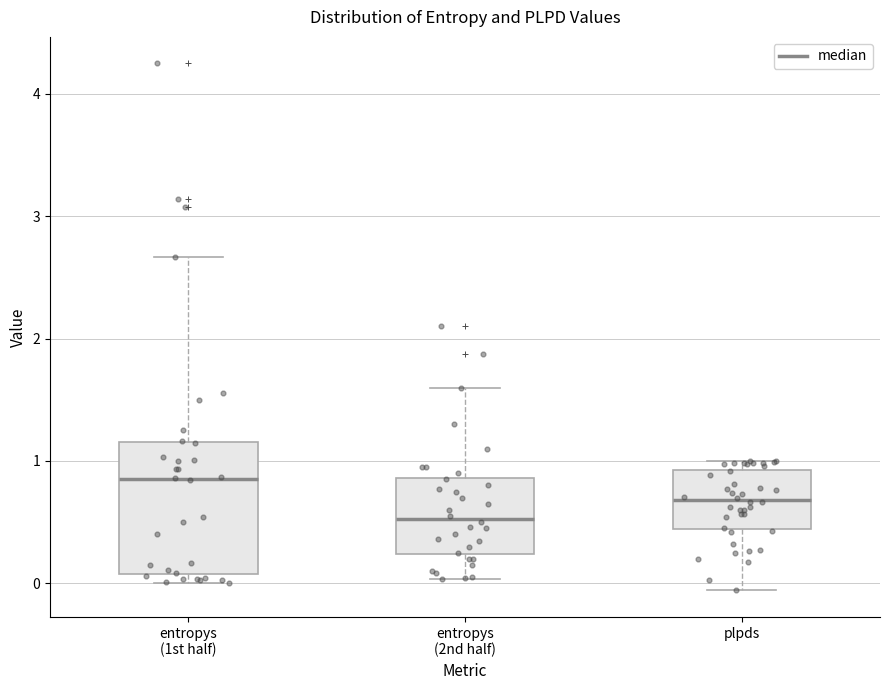

Where does the upper whisker of the box for entropys (1st half) end on the y-axis? The values are not printed on the chart, so give them approximately, as read against the axis.

2.7